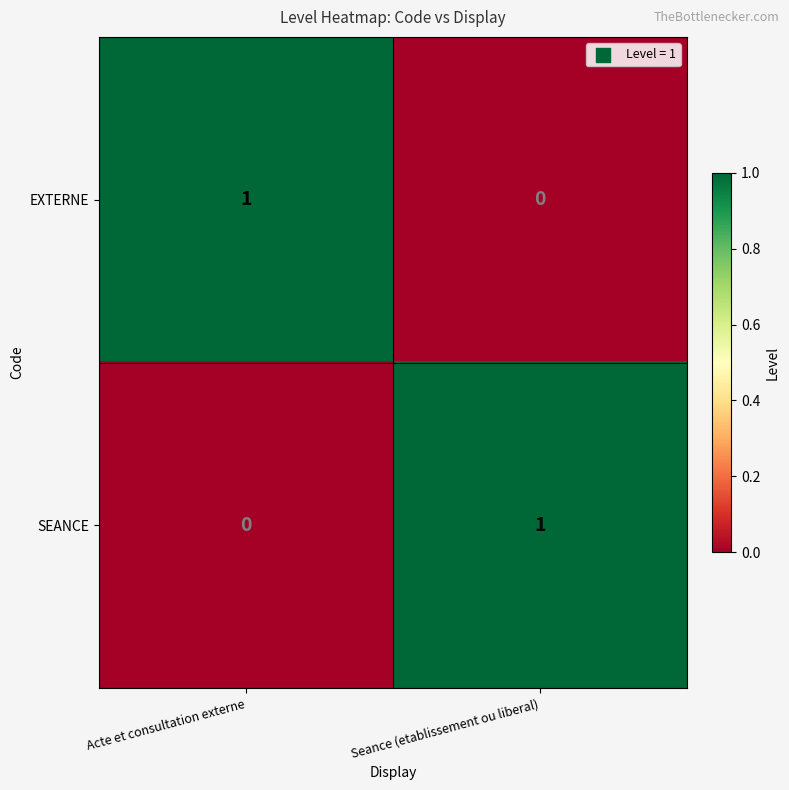

How many series are shown in this chart?

2